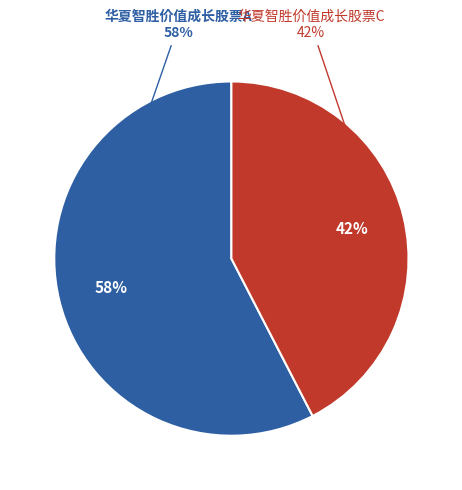

To the nearest percent, what percentage of the pie is 华夏智胜价值成长股票A?

58%